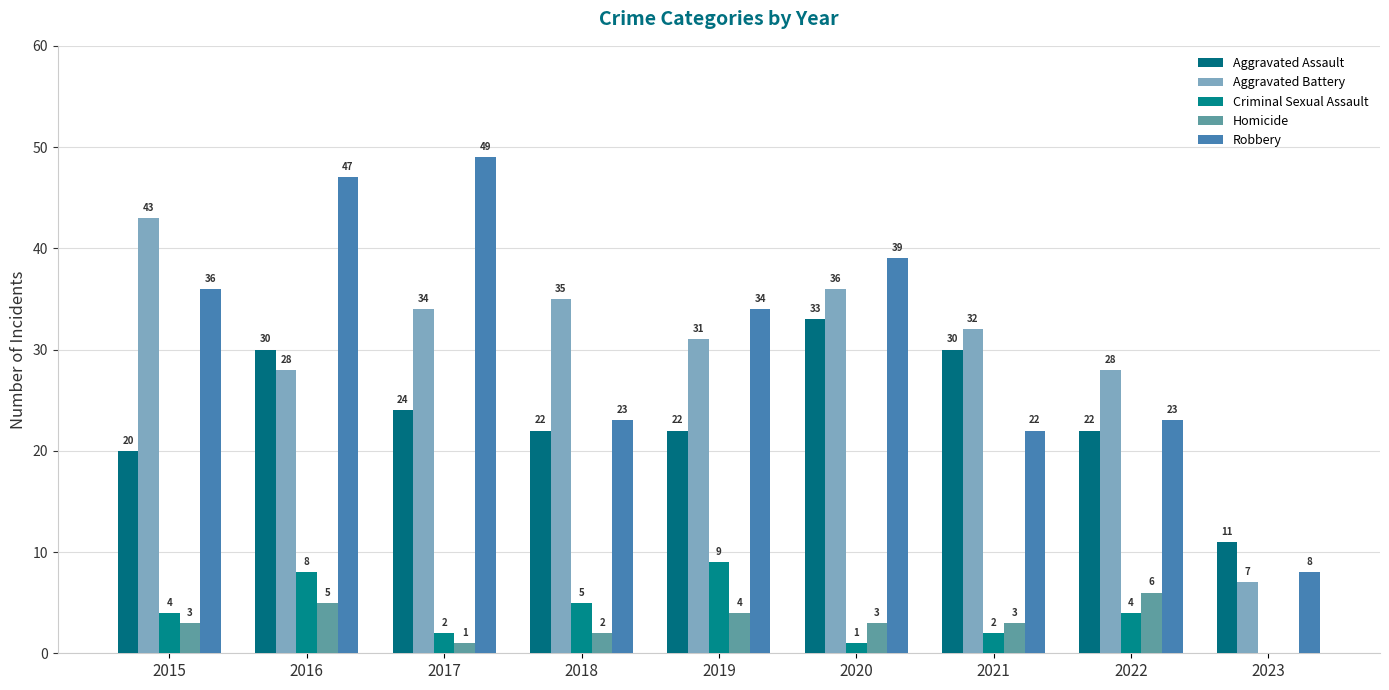

What is the sum of all Homicide values?

27